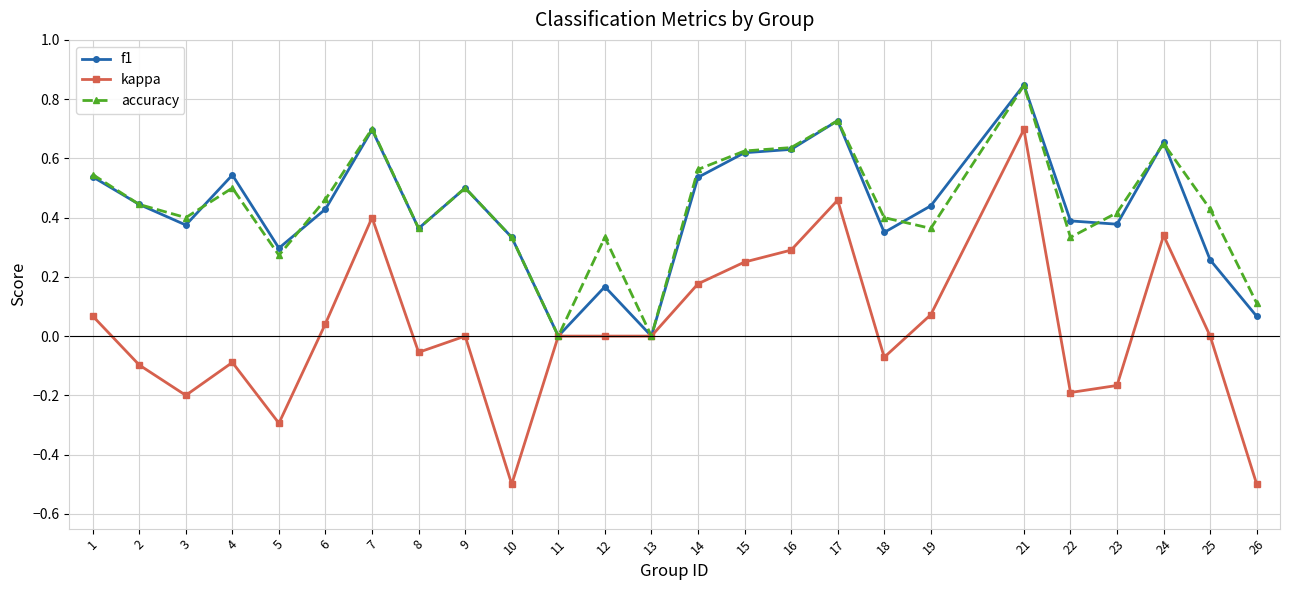

At which category does the chart reach its peak across all series?

21